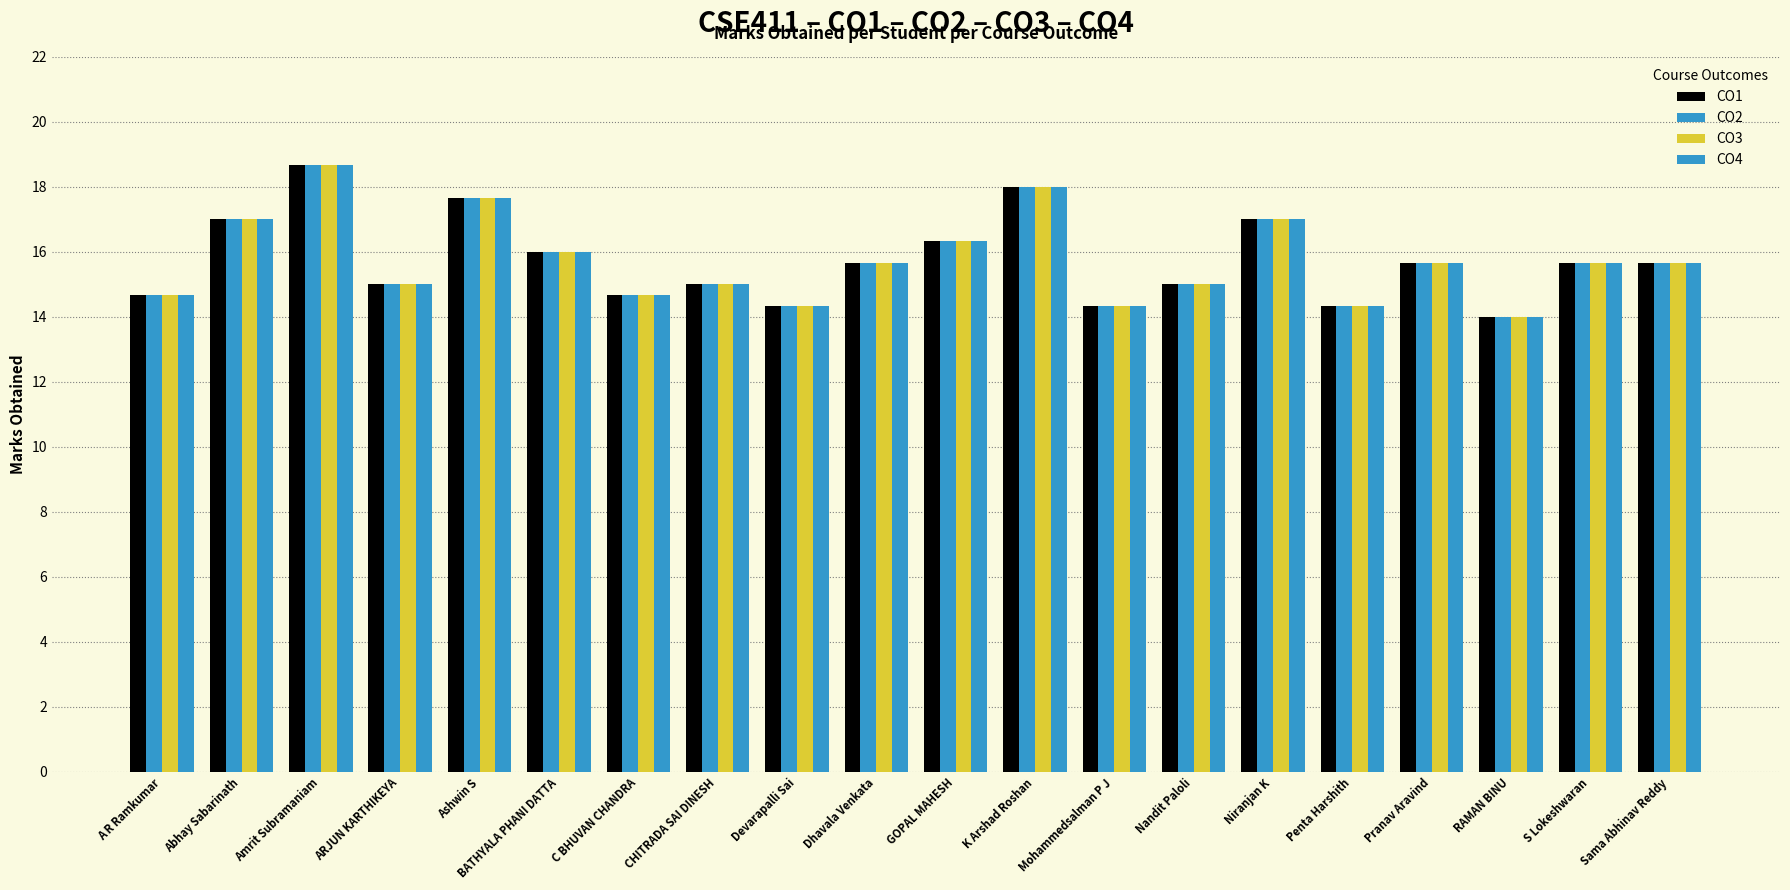

At which label does CO3 reach its minimum?

RAMAN BINU